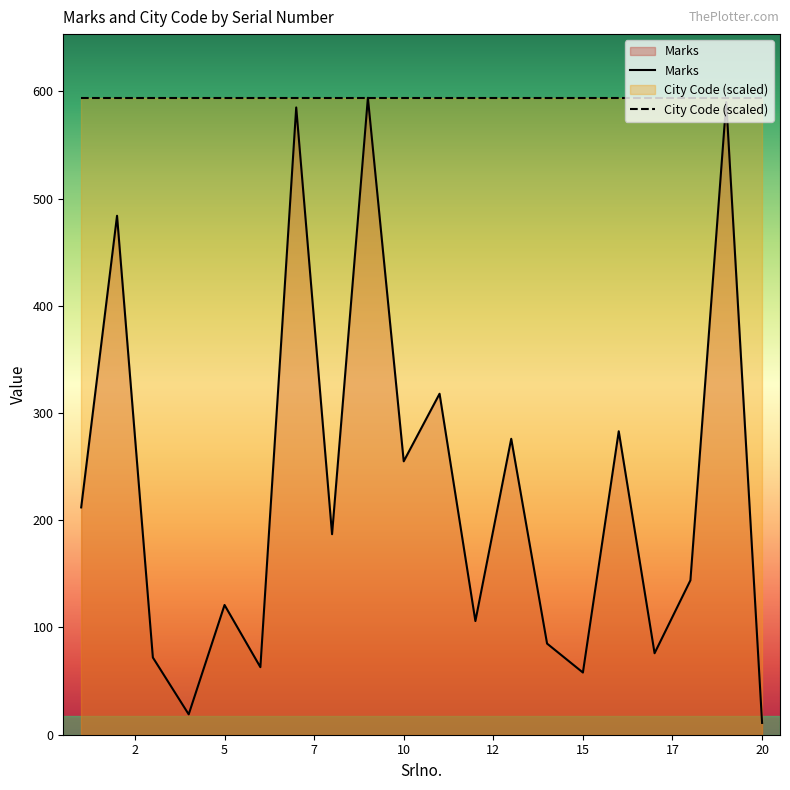

True or false: Marks and City Code (scaled) intersect in this chart.

False